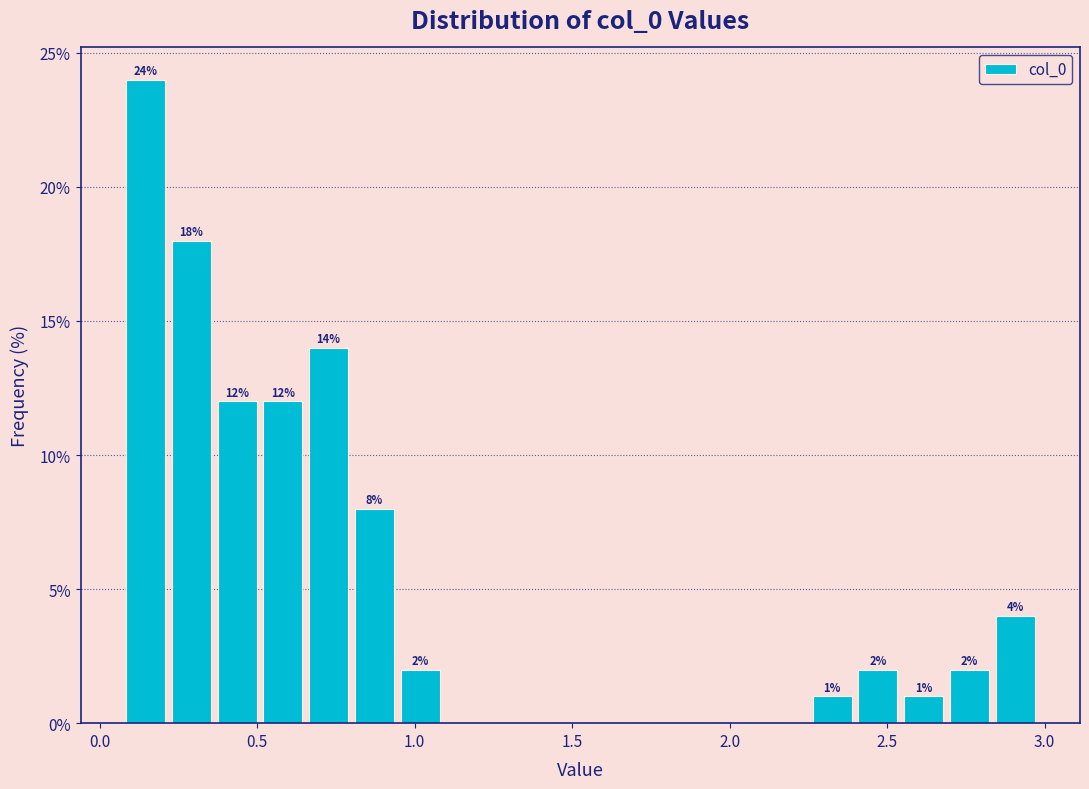

Around what value on the x-axis is the tallest bar? Give the approximate position of its centre, as read against the axis.

0.15